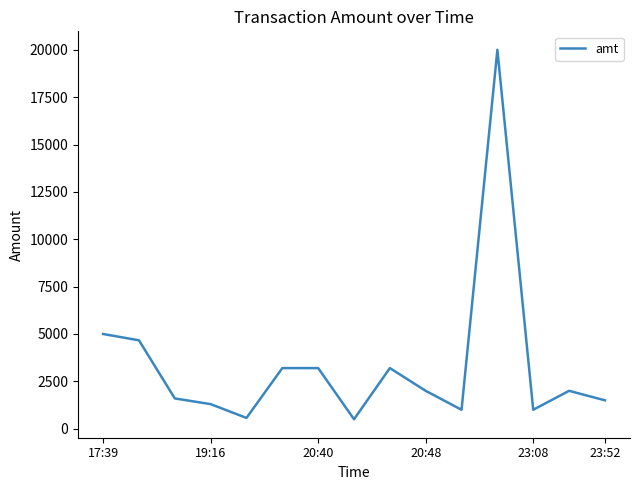

What is the smallest value displayed?

500